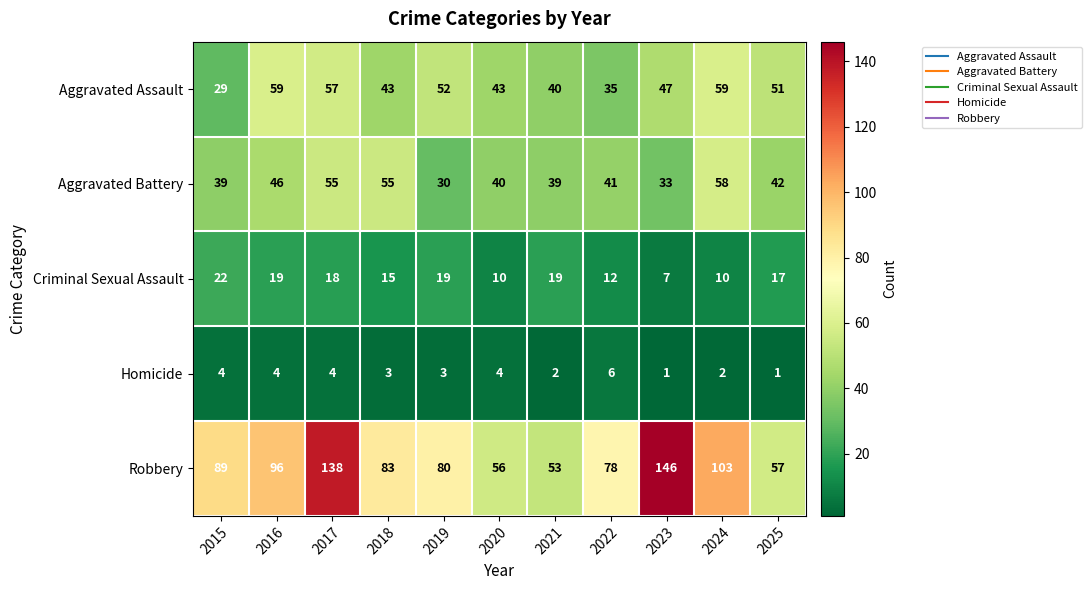

How many Homicide values are between 2 and 4?

8